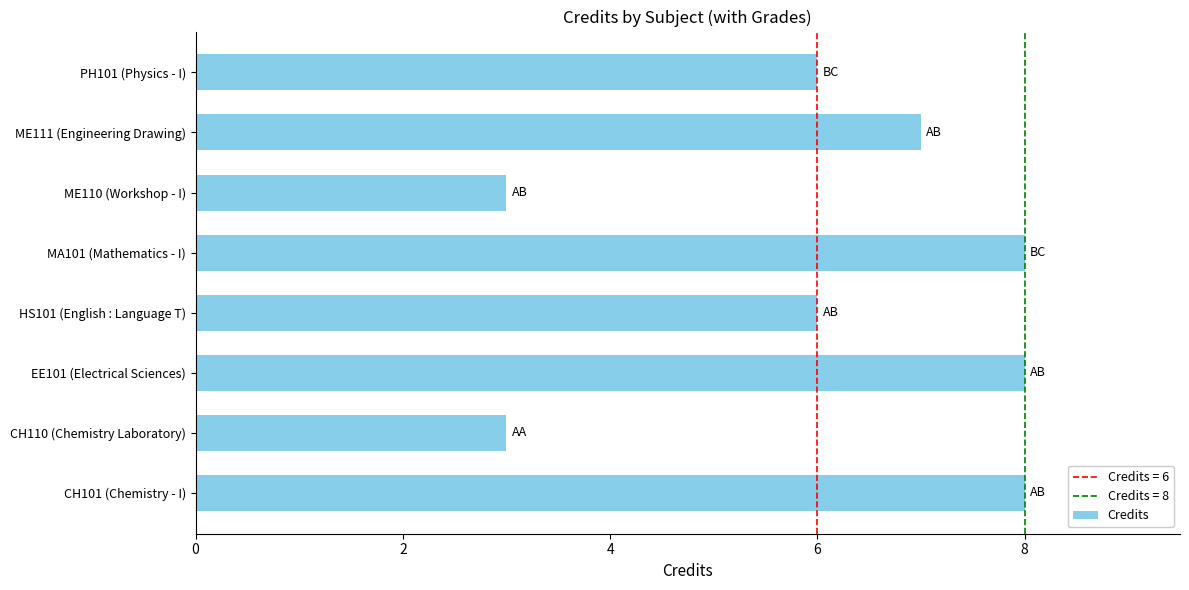

How many data points are less than 7?

4